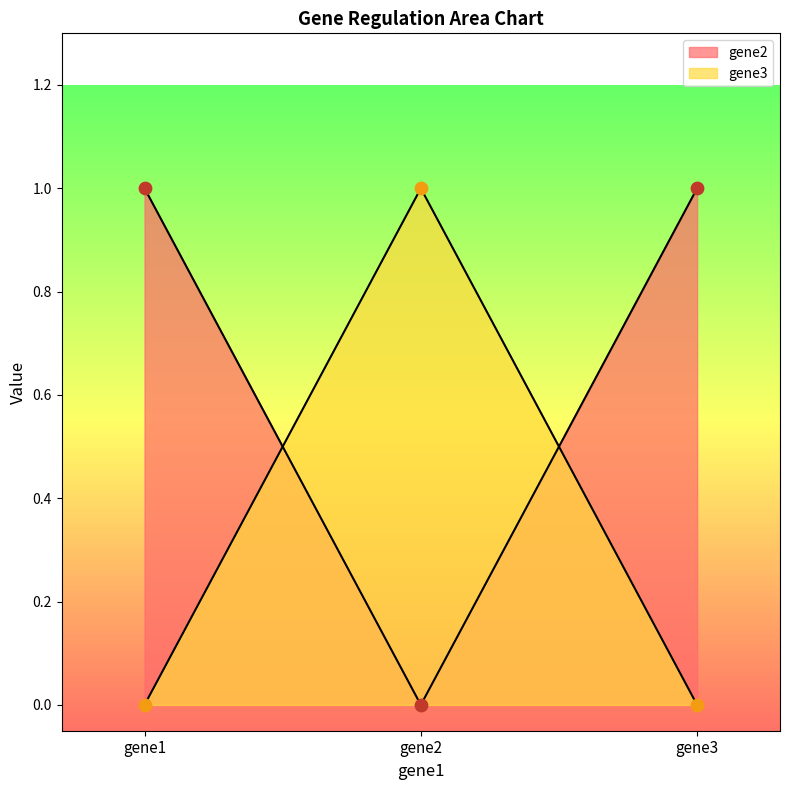

Which series contains the lowest Y value?

gene2